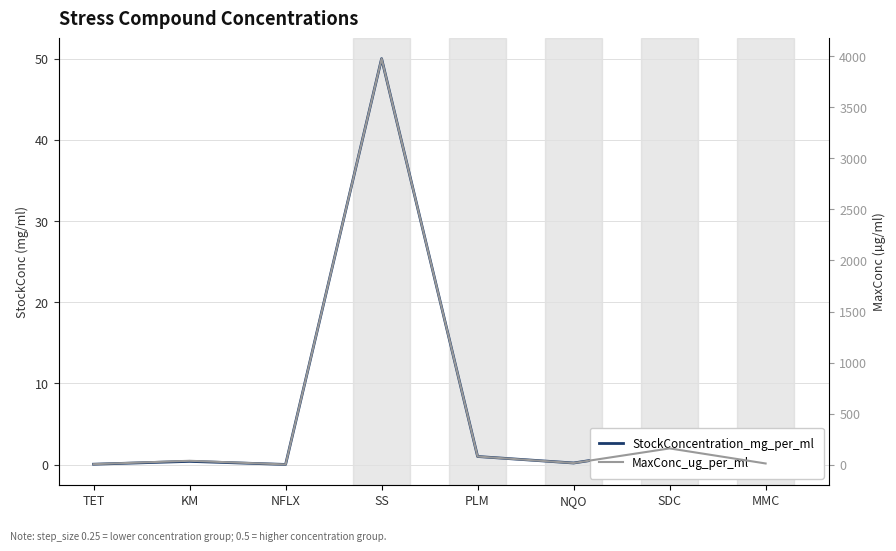

What position from the right is KM?

7